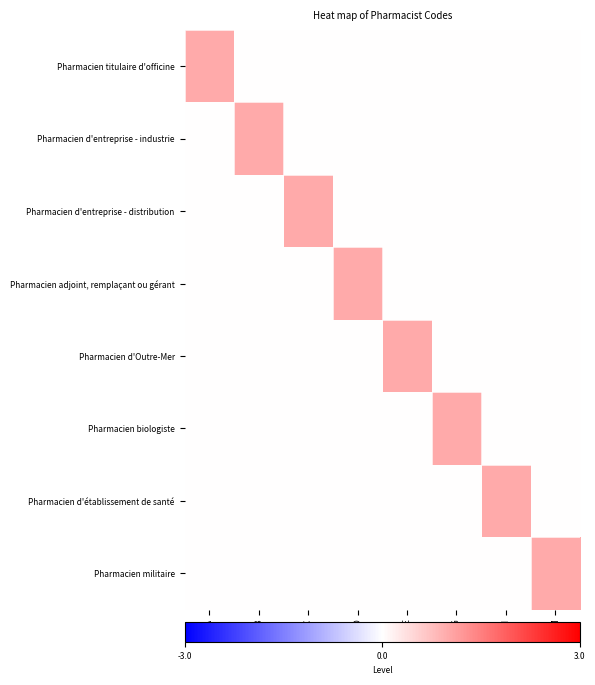

Rank the series at H from lowest to highest value.

Pharmacien titulaire d'officine, Pharmacien d'entreprise - industrie, Pharmacien d'entreprise - distribution, Pharmacien adjoint, remplaçant ou gérant, Pharmacien d'Outre-Mer, Pharmacien biologiste, Pharmacien militaire, Pharmacien d'établissement de santé